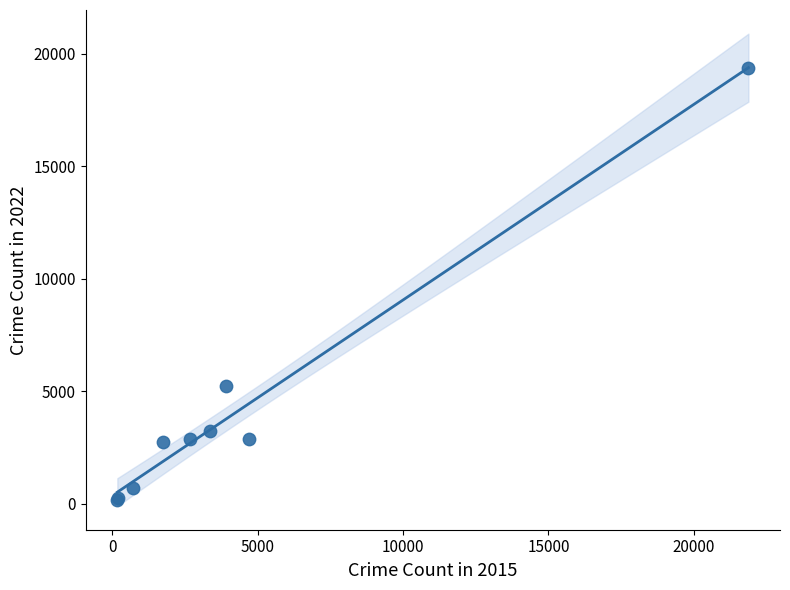

What Y value in the scatter plot is closest to 9772?

5225